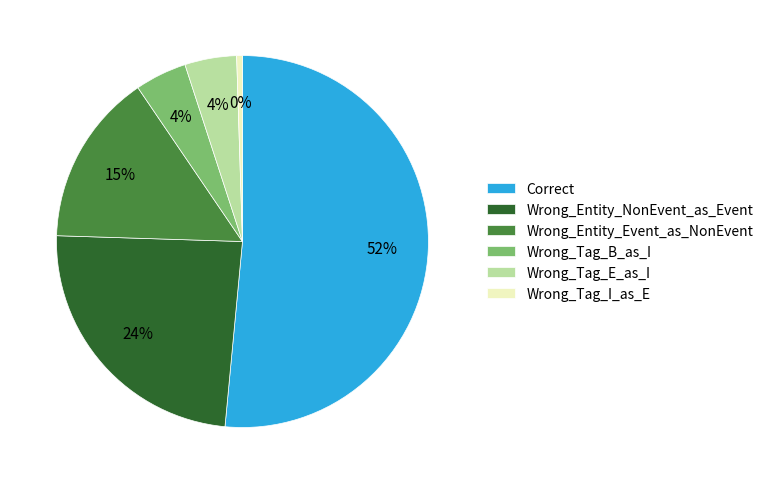

True or false: Wrong_Tag_E_as_I accounts for 16% of the total.

False